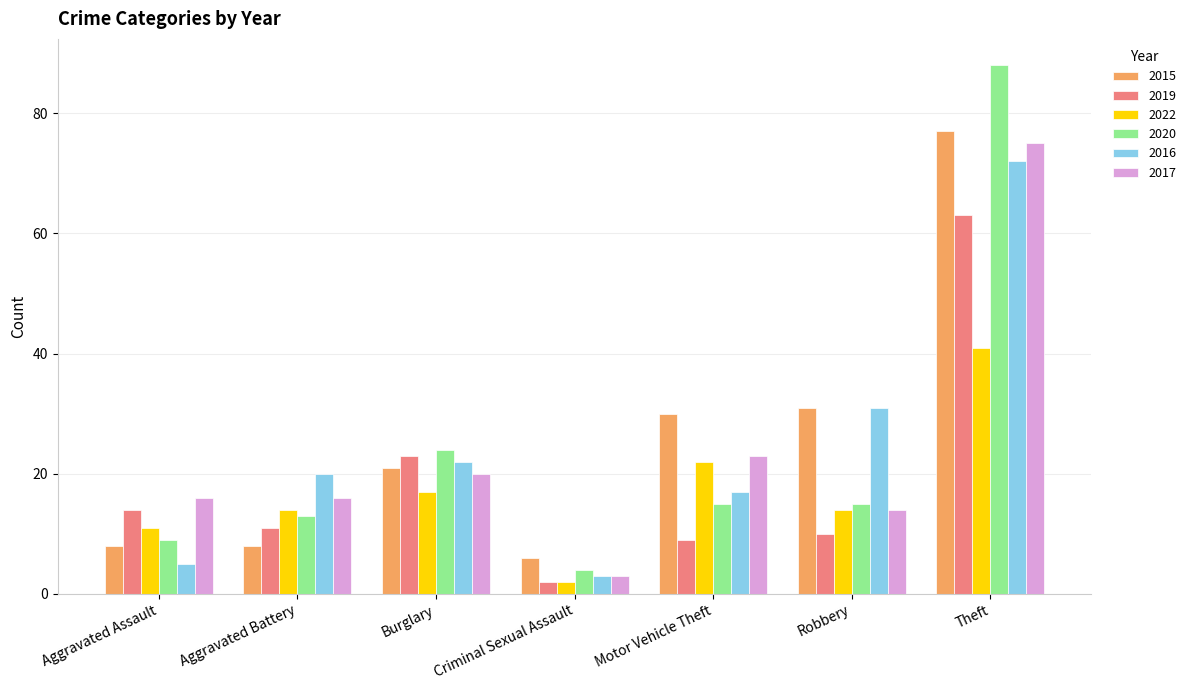

Does the chart contain any negative values?

No